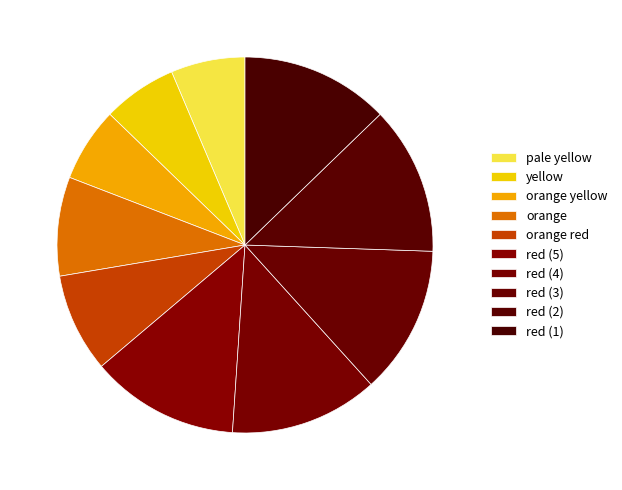

Rank the categories by value from highest to lowest.

red (5), red (4), red (3), red (2), red (1), orange, orange red, pale yellow, yellow, orange yellow